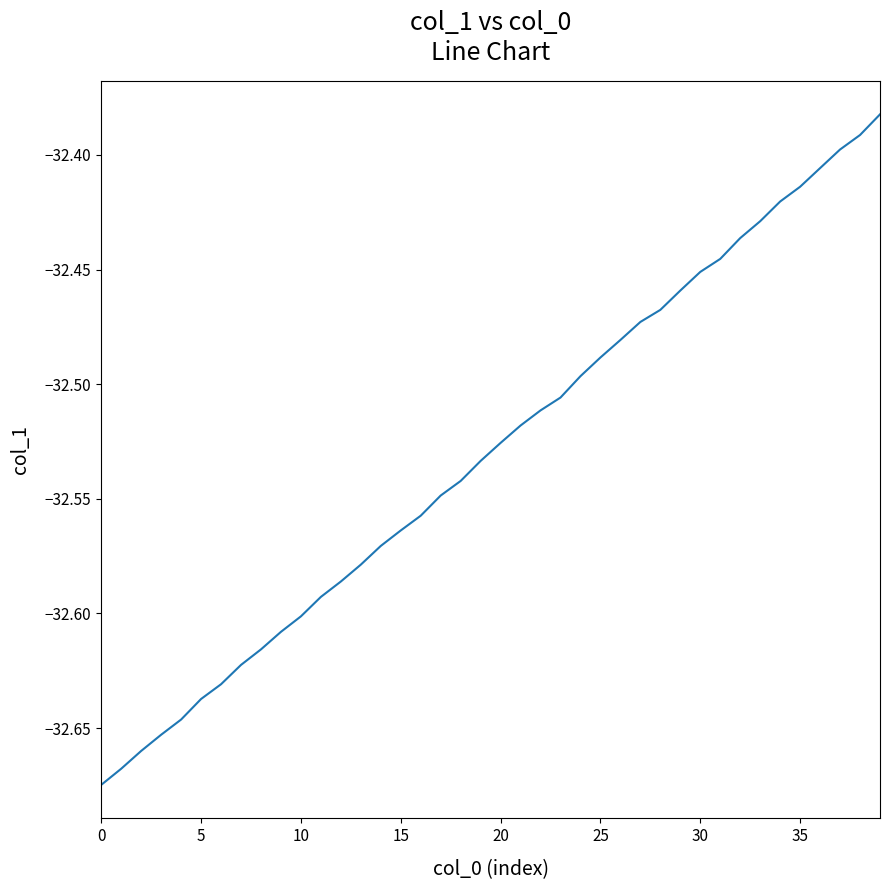

True or false: there are more than 1 points higher than both neighbors.

False